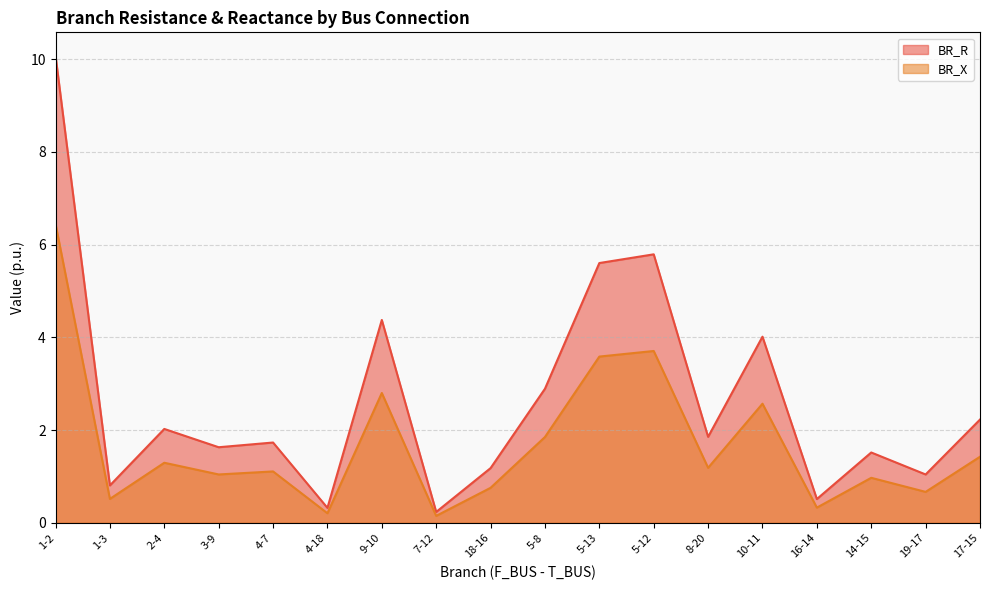

At 17-15, list the series in order from largest to smallest.

BR_R, BR_X